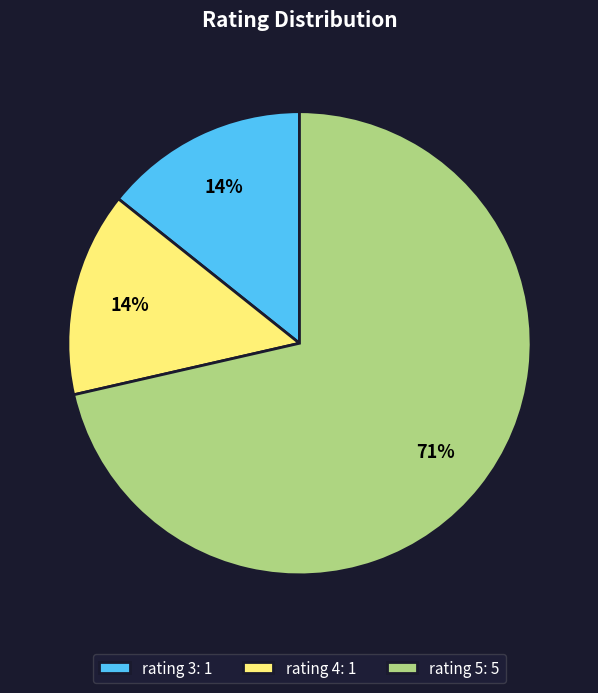

To the nearest percent, what percentage of the pie is rating 3: 1?

14%